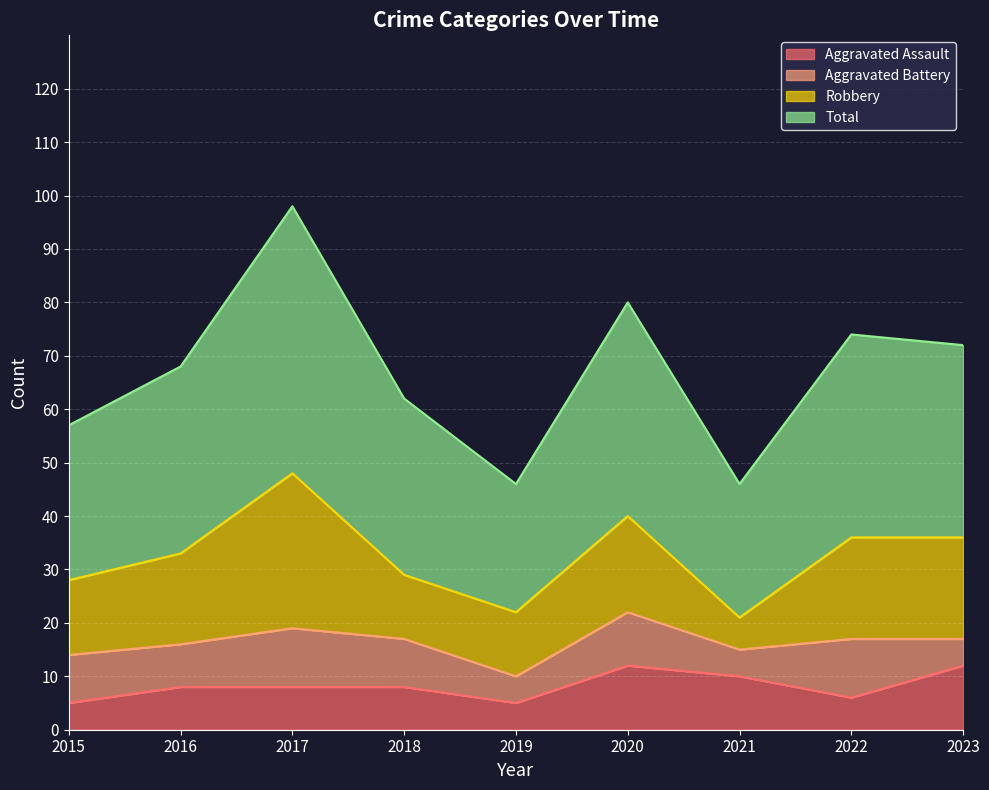

What is the maximum value for Aggravated Assault?

12